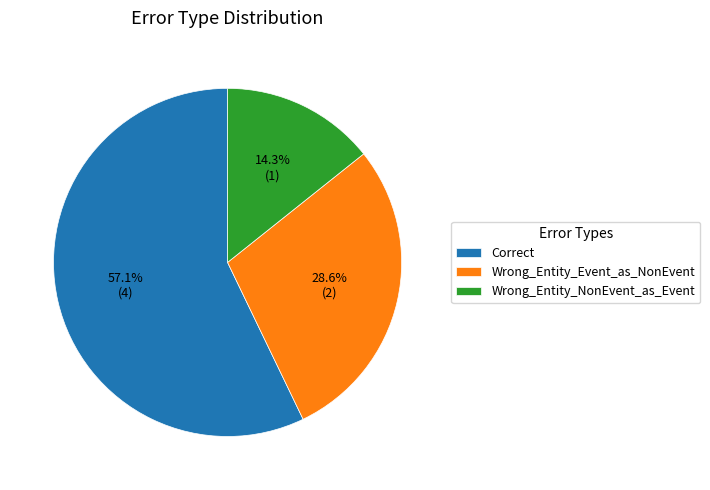

Which category has the biggest portion of the pie?

Correct